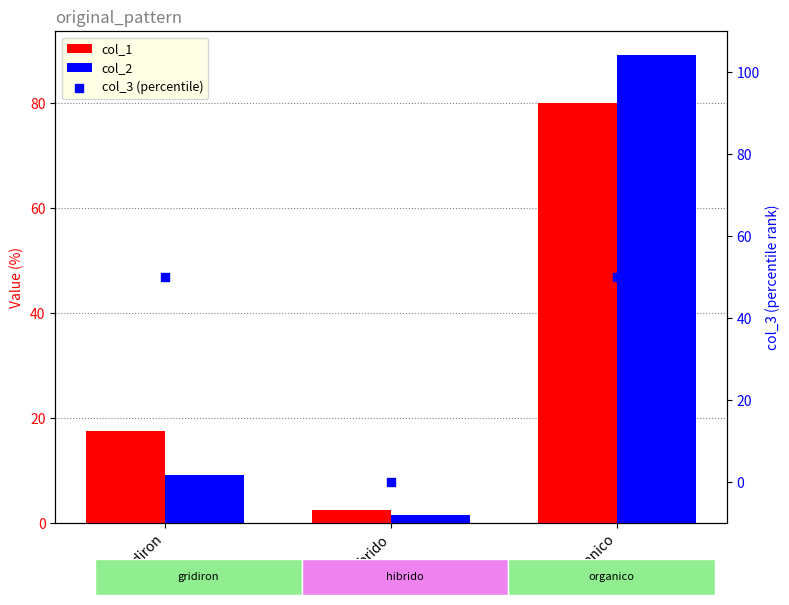

Which series has the largest Y range (max minus min)?

col_2